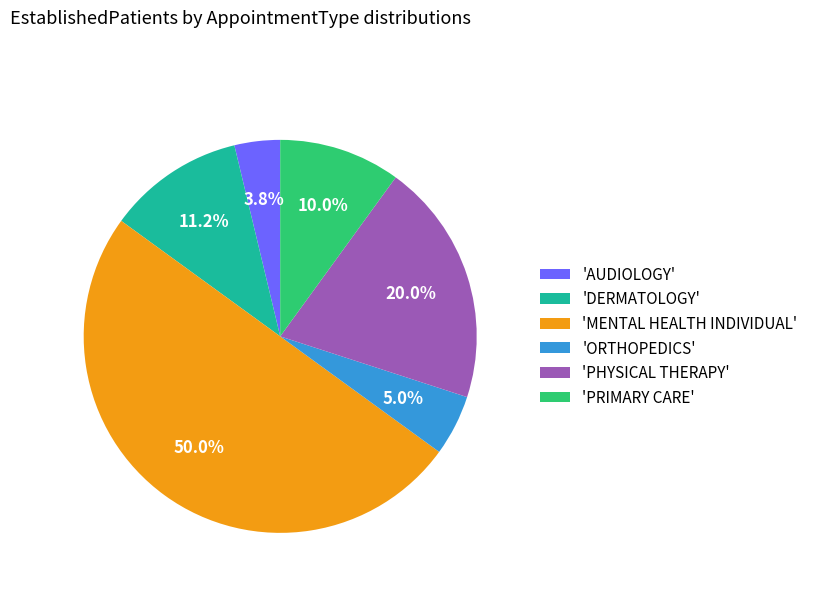

Which has a higher value, 'ORTHOPEDICS' or 'MENTAL HEALTH INDIVIDUAL'?

'MENTAL HEALTH INDIVIDUAL'